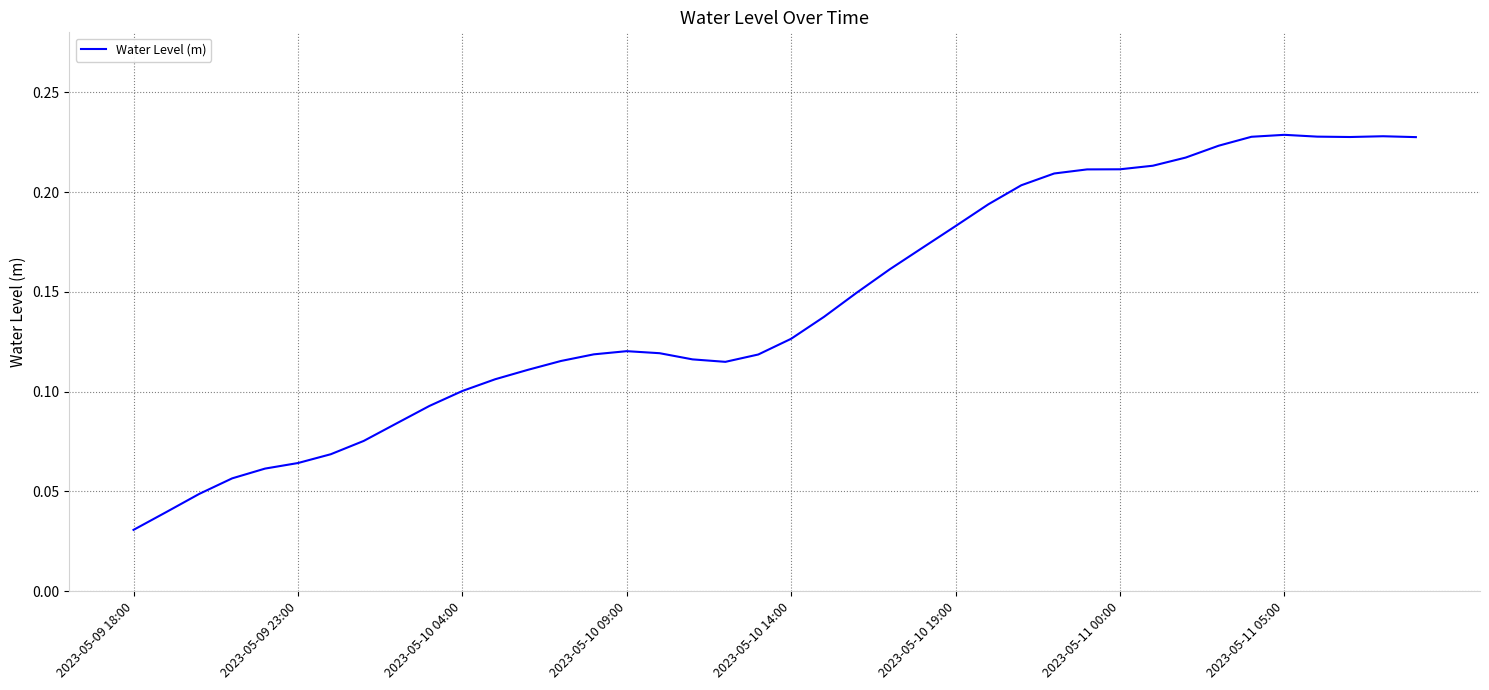

Count the values in the range 0 to 1.

40